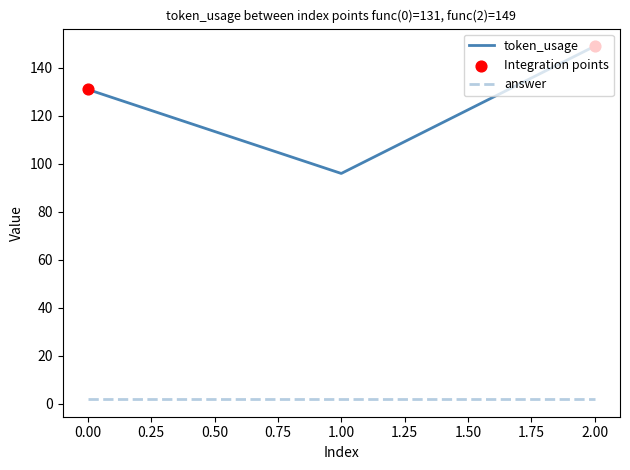

Between 1.00 and 2.00, which series saw the biggest shift?

token_usage